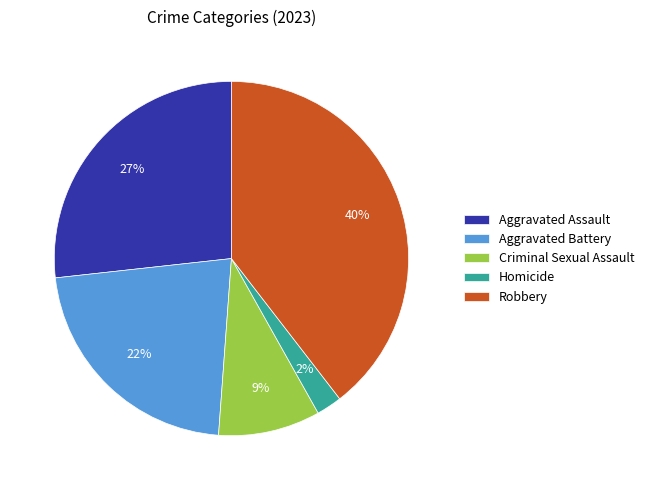

Is there any slice that represents more than half of the pie?

No